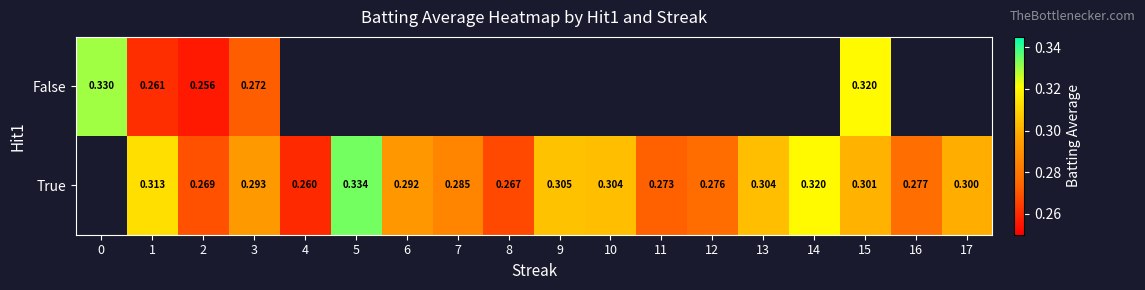

Rank the series at 2 from highest to lowest value.

True, False